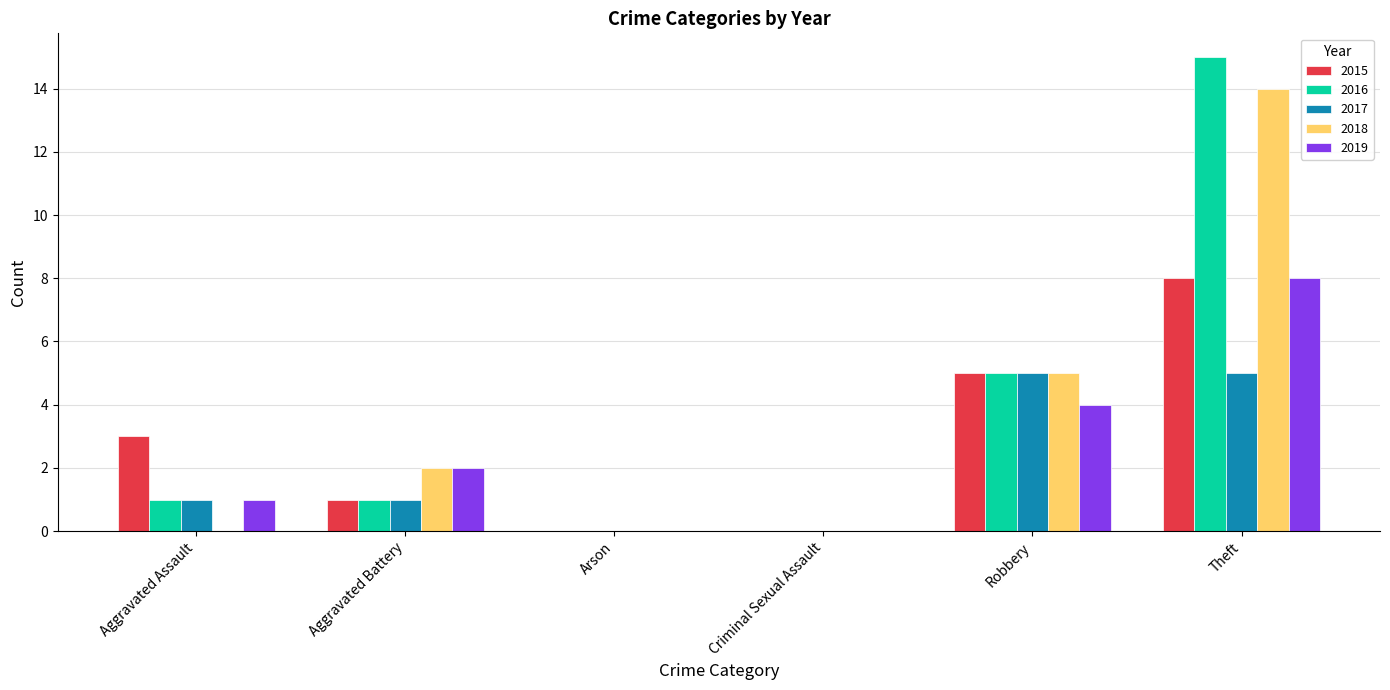

Reading left to right, extract all data points from this chart.

2015: 3	1	0	0	5	8
2016: 1	1	0	0	5	15
2017: 1	1	0	0	5	5
2018: 0	2	0	0	5	14
2019: 1	2	0	0	4	8